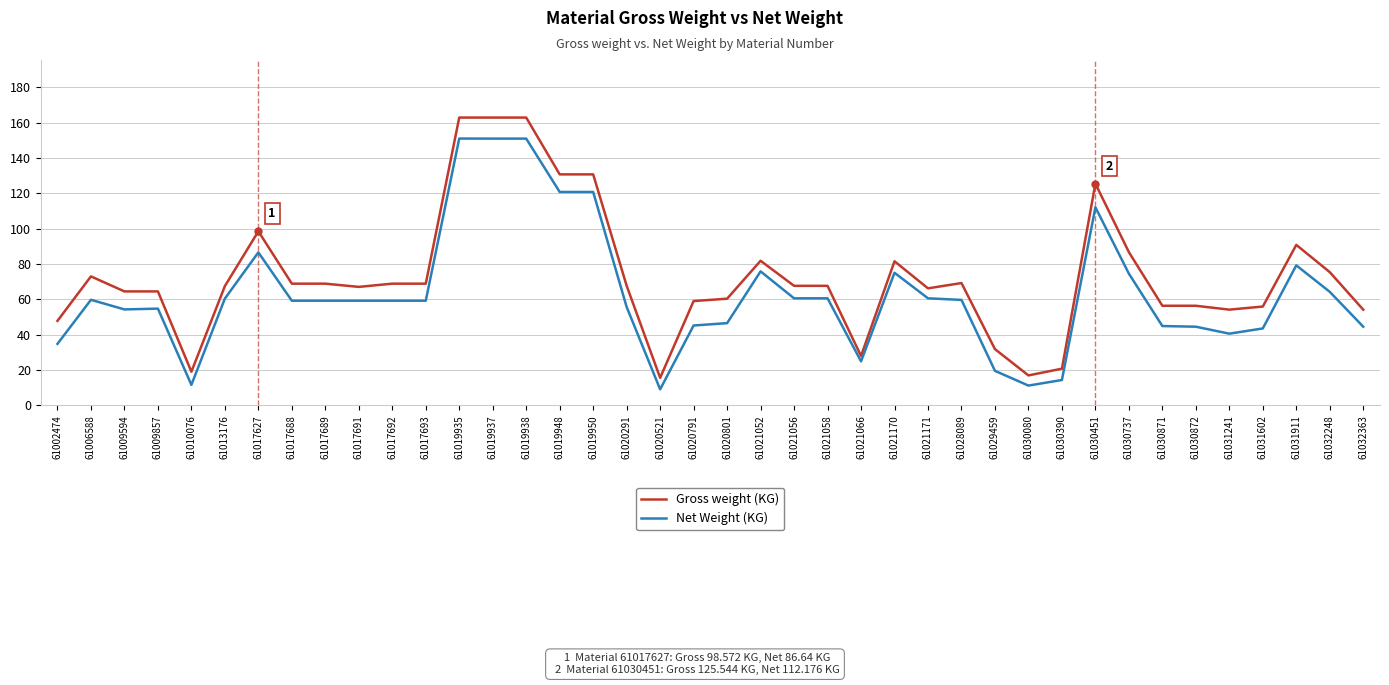

What is the difference between the highest and lowest values at 61020521?

6.5